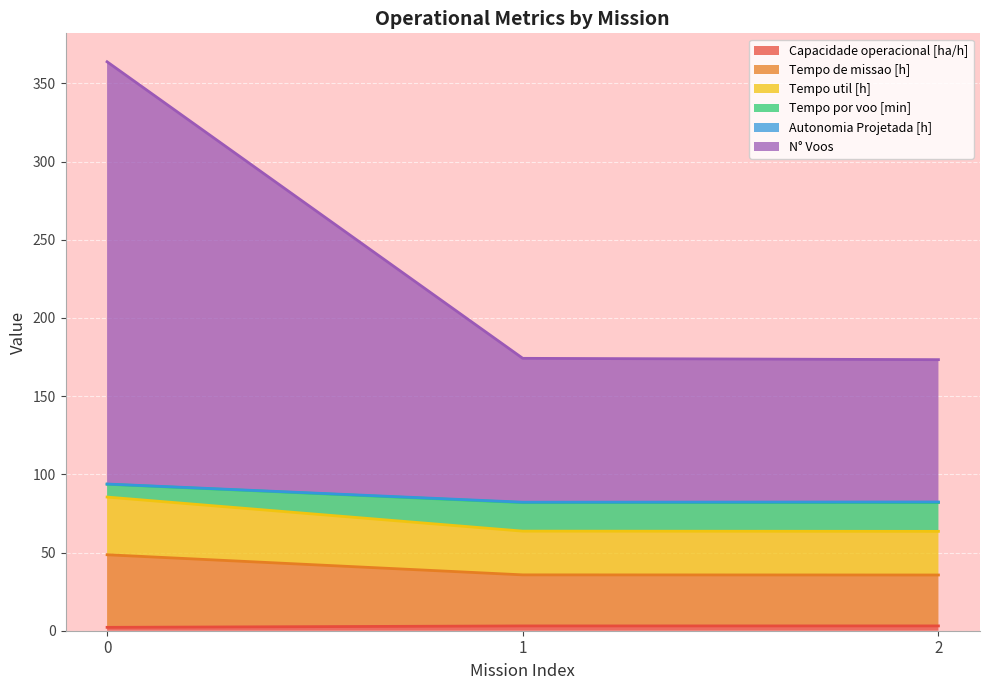

Does the chart display data point markers on the line(s)?

No